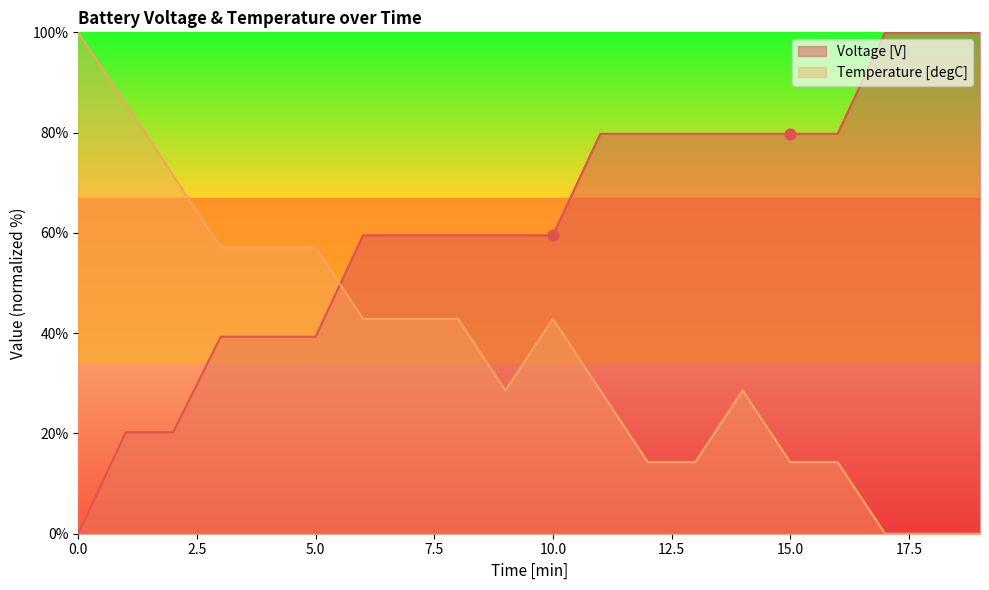

Which series reaches the minimum Y coordinate?

Voltage [V]